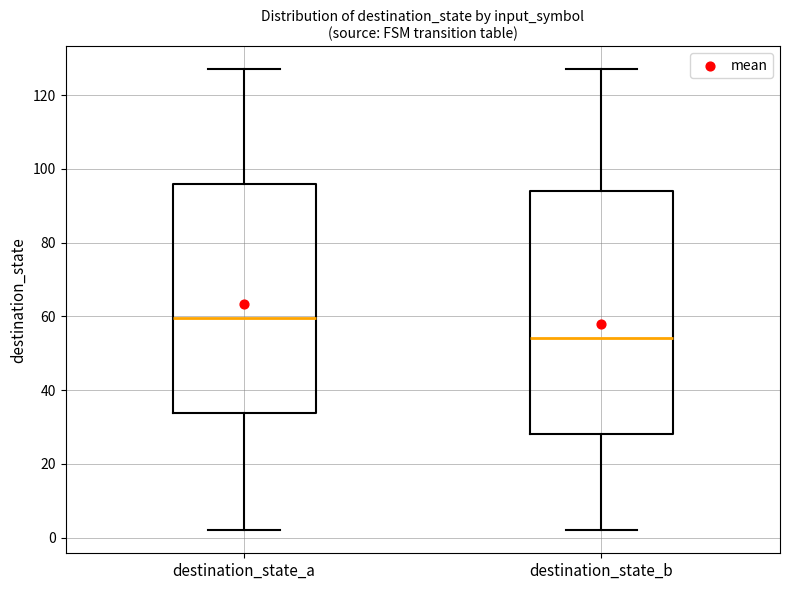

Which box's median line is the lowest?

destination_state_b